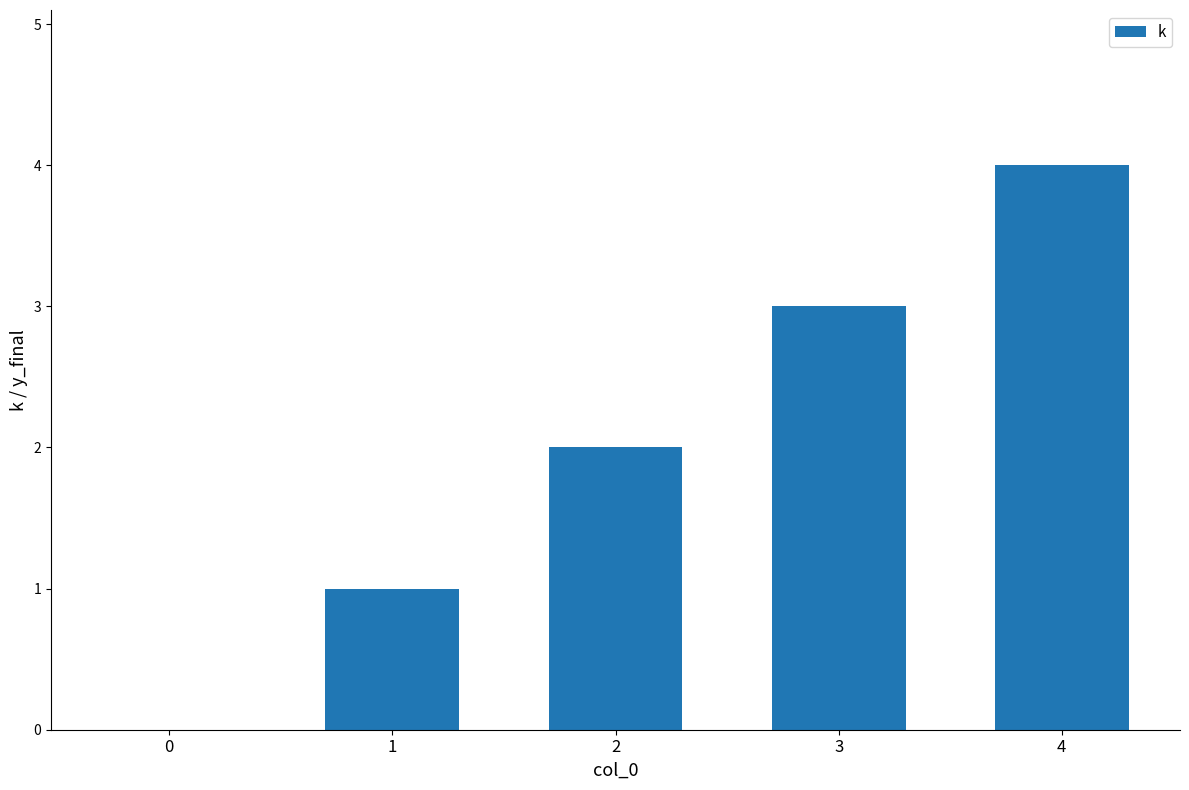

What is the sum of all values?

10